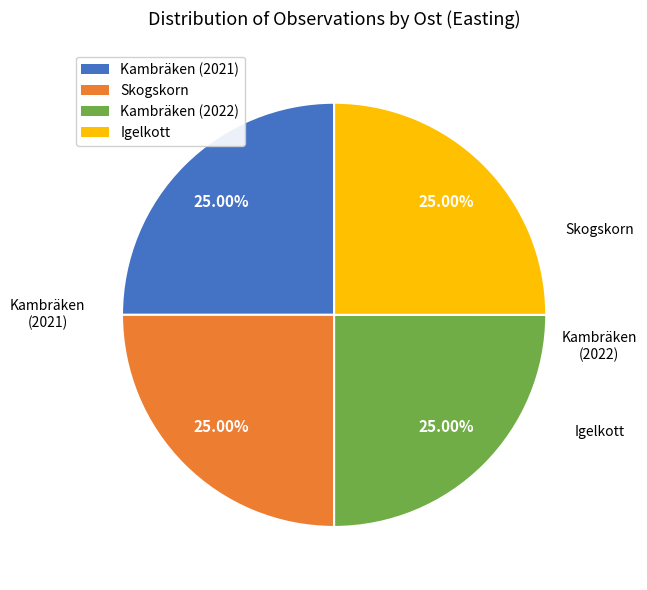

Approximately how many times larger is the value at Igelkott compared to Kambräken (2022)?

1.0